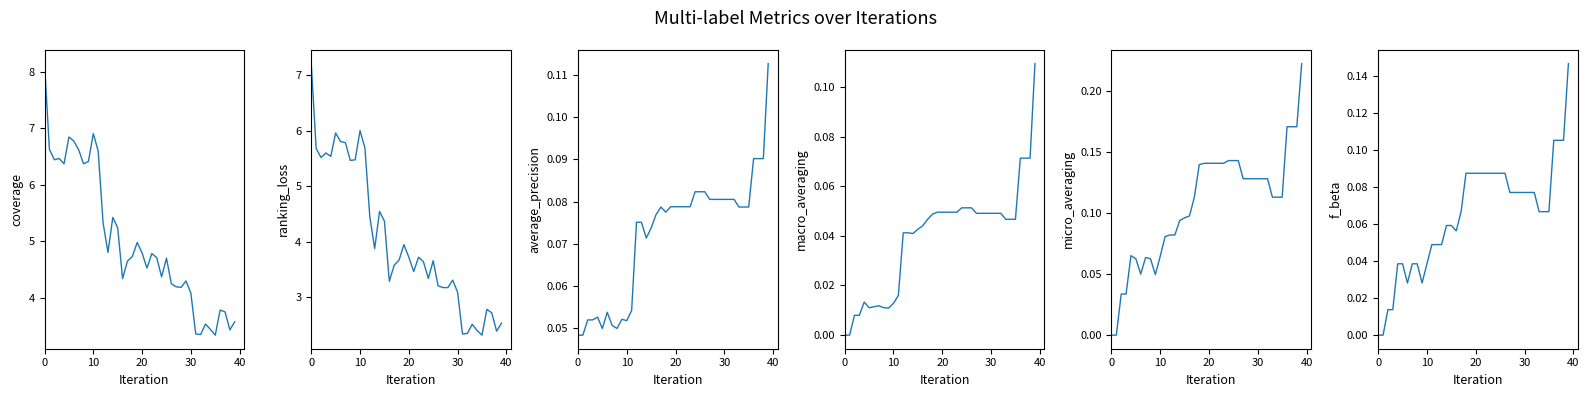

What is the difference between the maximum and second lowest values in the macro_averaging series?

0.1